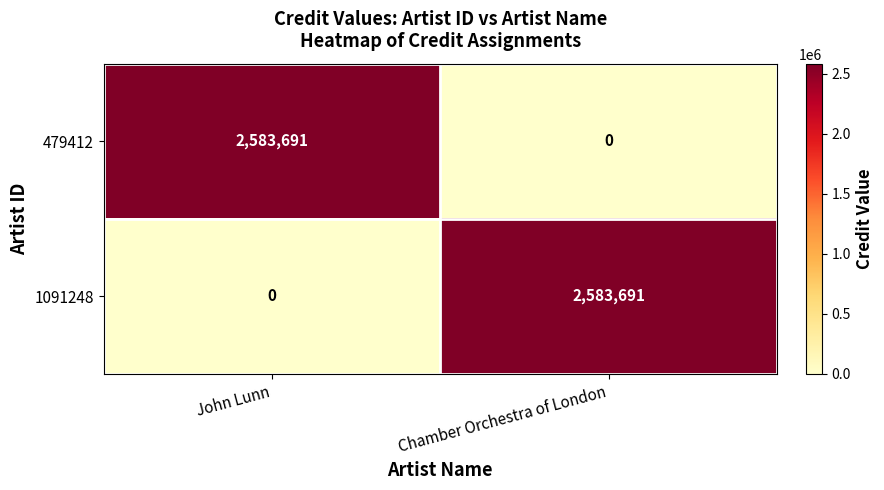

What is the average value of the 1091248 series?

1291846